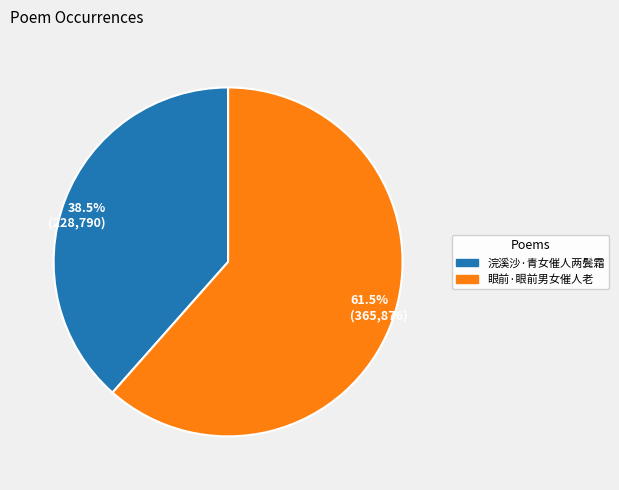

Rank the categories by value from highest to lowest.

61.5% (365,876), 38.5% (228,790)